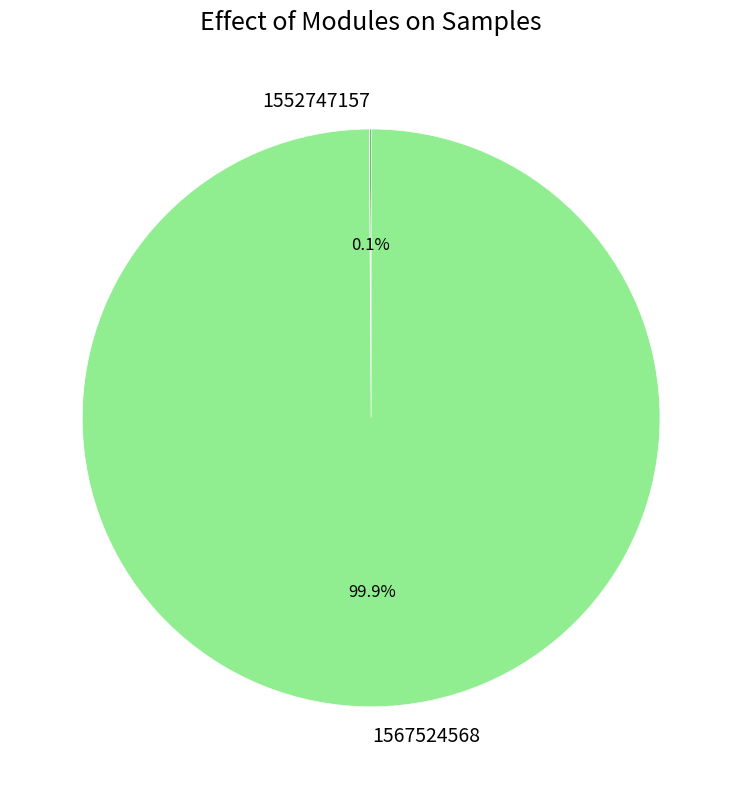

Is there a majority slice in this chart?

Yes